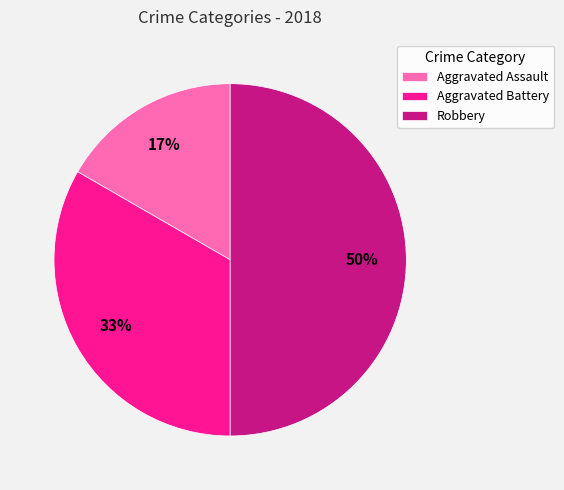

What percentage is the Aggravated Battery slice, to the nearest percent?

33%